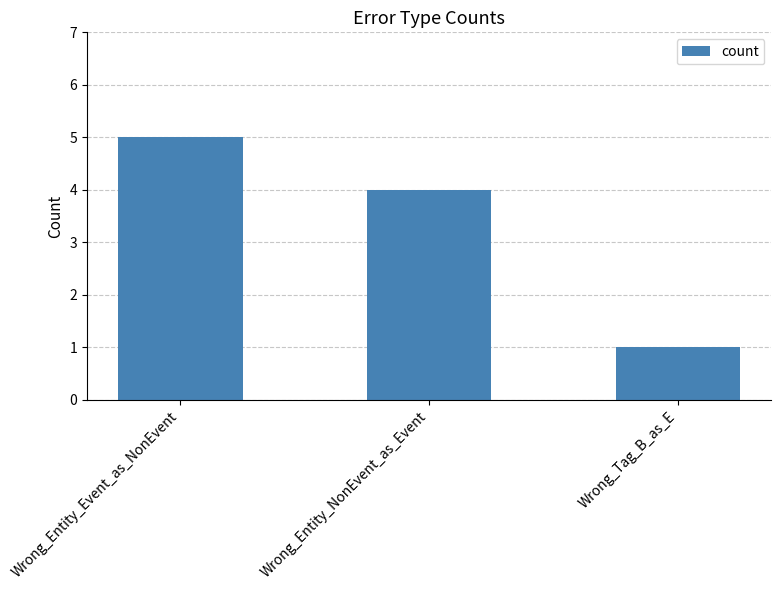

What is the change in value from Wrong_Entity_NonEvent_as_Event to Wrong_Tag_B_as_E?

-3